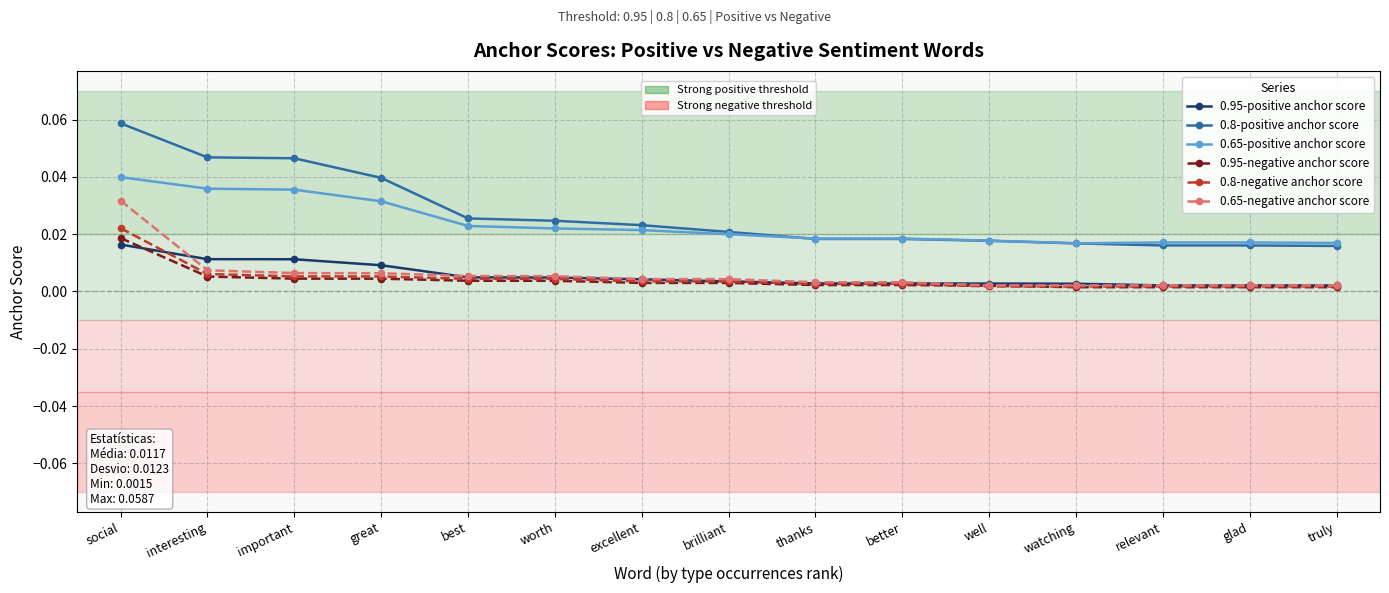

At which category does the chart reach its peak across all series?

social